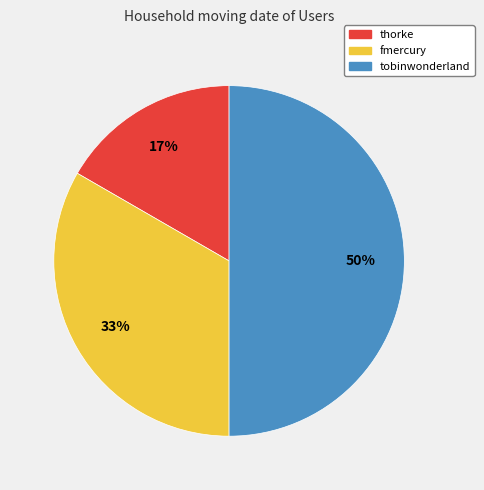

To the nearest percent, what is the difference between the largest and smallest slice percentages?

33%